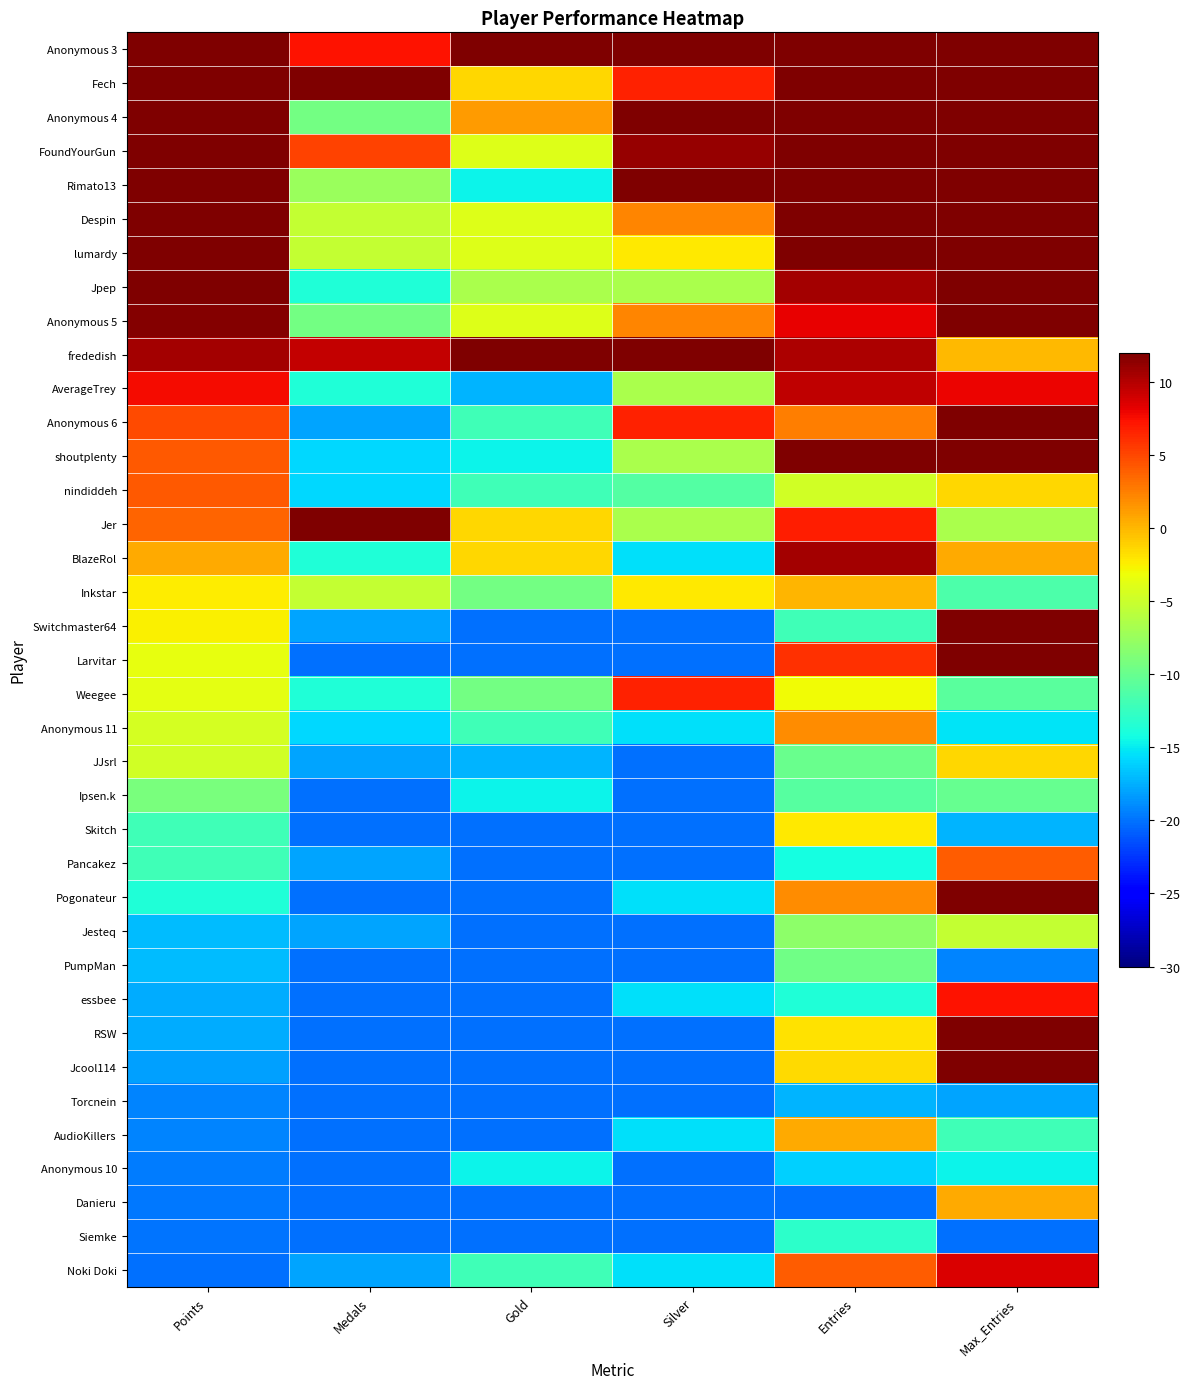

Between Silver and Medals, which is larger?

Silver